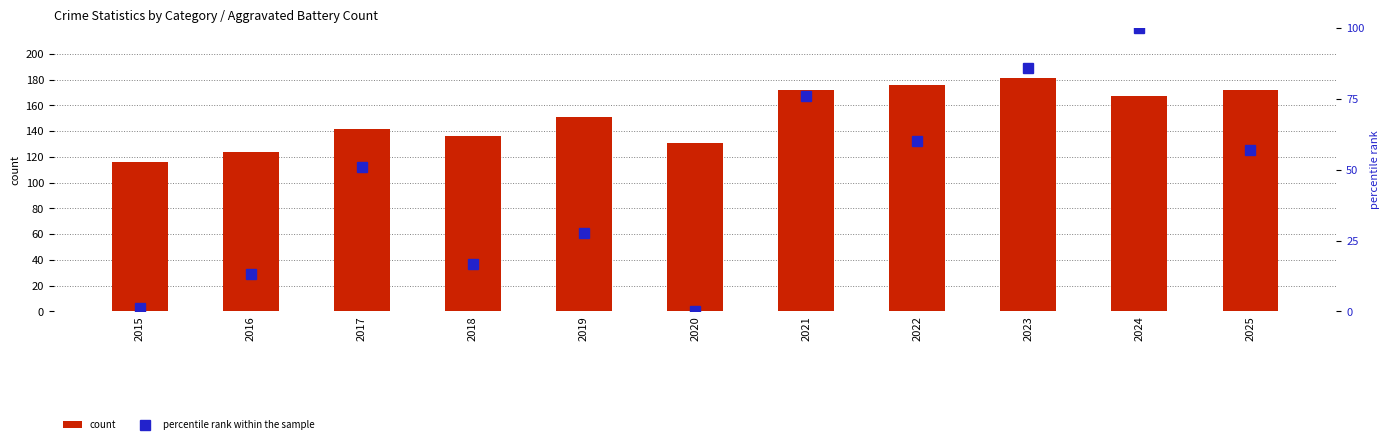

How many values in the count series are below 151?

5